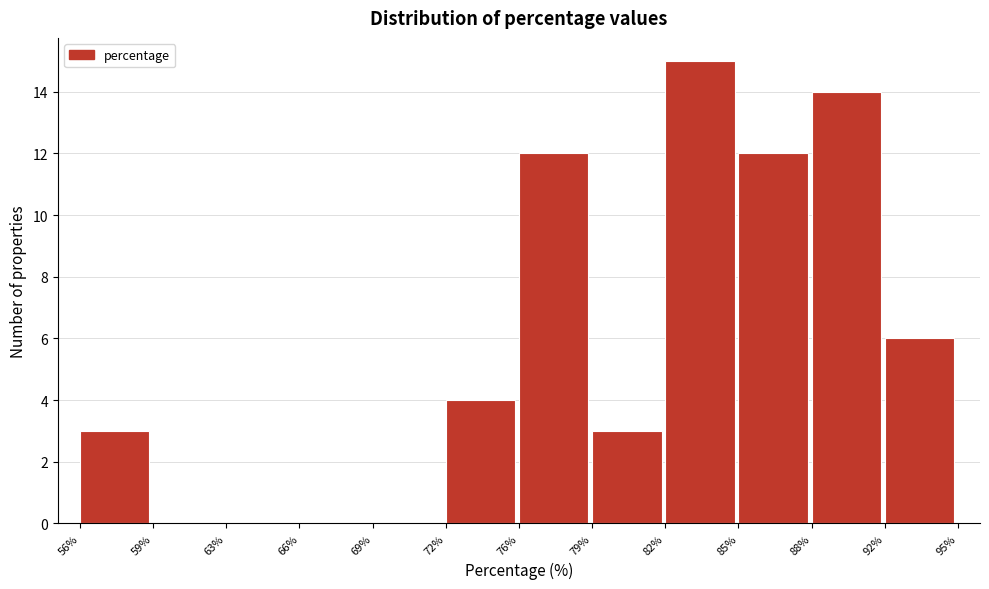

Reading right to left, extract all data points from this chart.

92%=6	88%=14	85%=12	82%=15	79%=3	76%=12	72%=4	69%=0	66%=0	63%=0	59%=0	56%=3